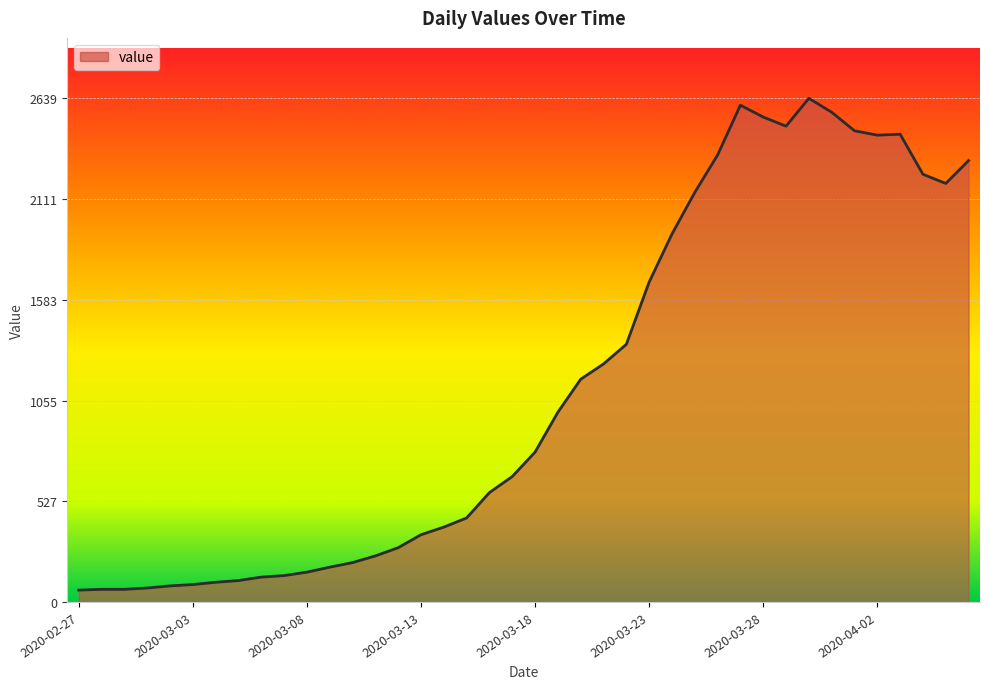

What is the difference between the maximum and minimum values?

2577